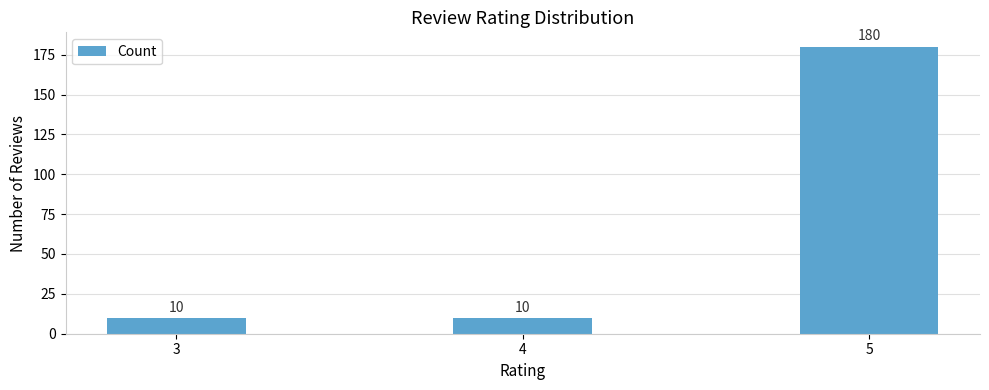

Reading left to right, extract all data points from this chart.

3=10	4=10	5=180